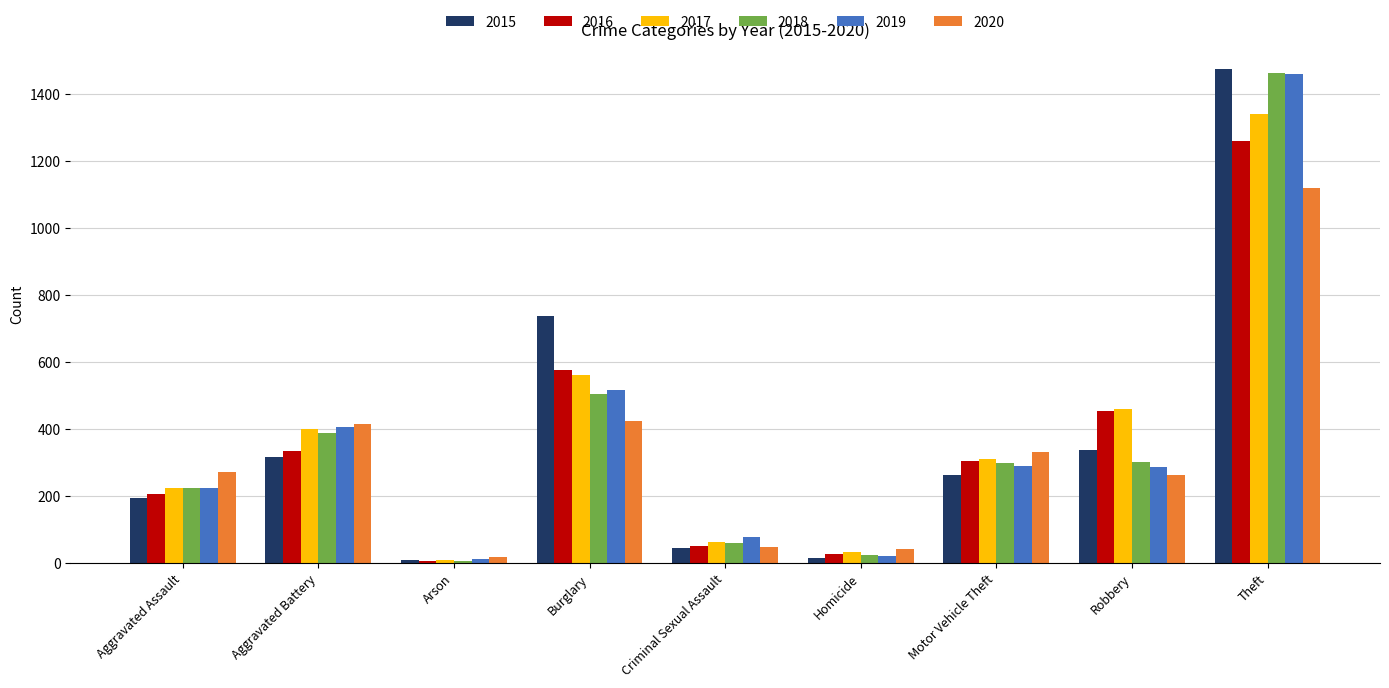

At which category is the sum across all series the highest?

Theft